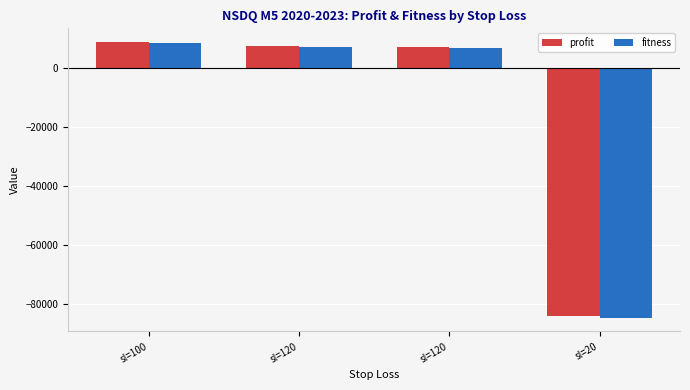

How many values in profit are above zero?

3